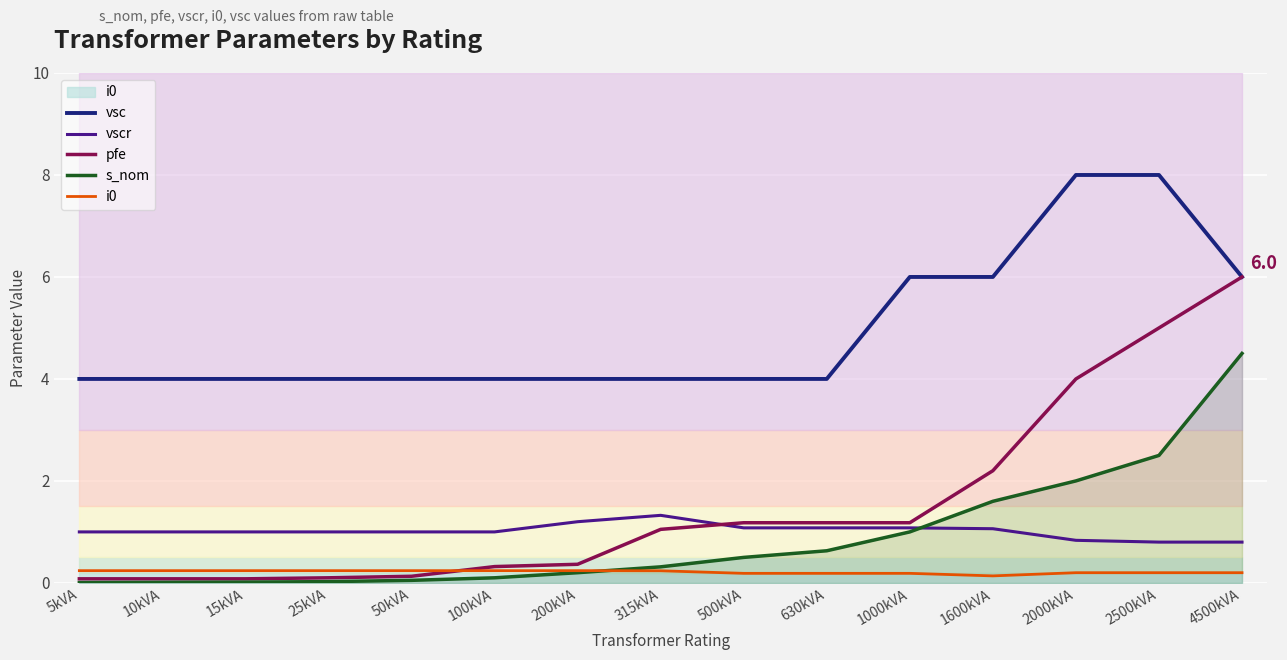

Where is vsc nearest to the value 6?

1000kVA